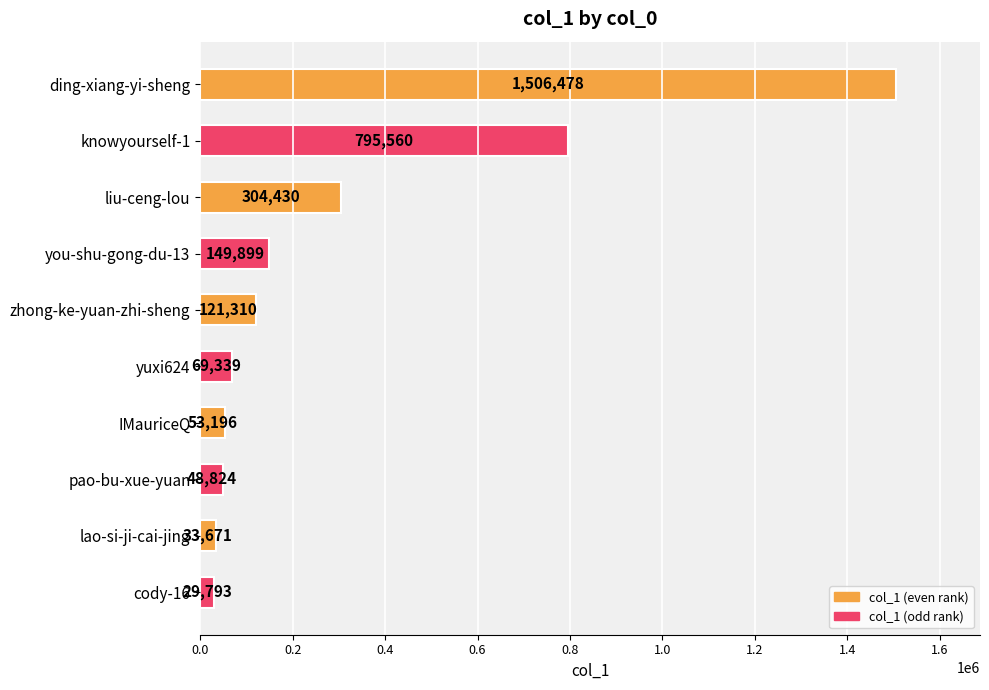

Count the number of categories in the chart.

10